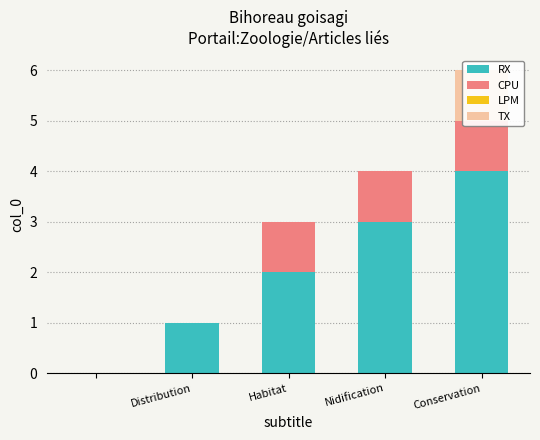

How many bars are there in each group?

4